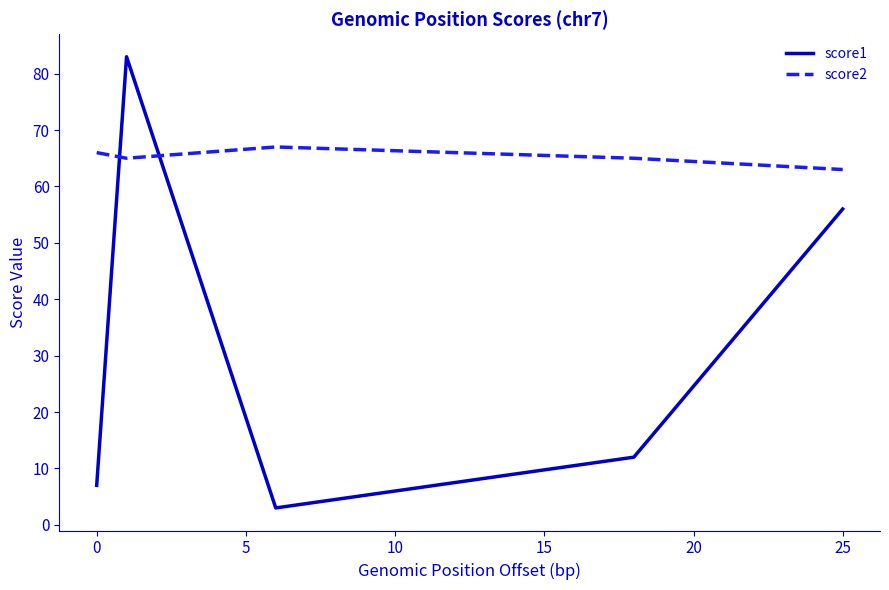

How many intersections are there between score2 and score1?

2